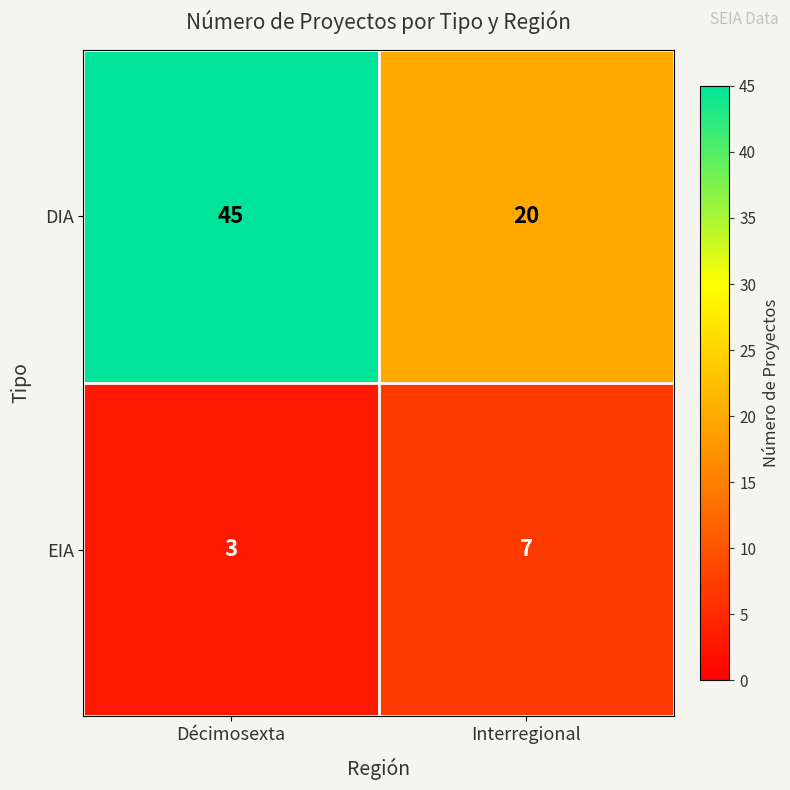

What is the sum of all EIA values?

10